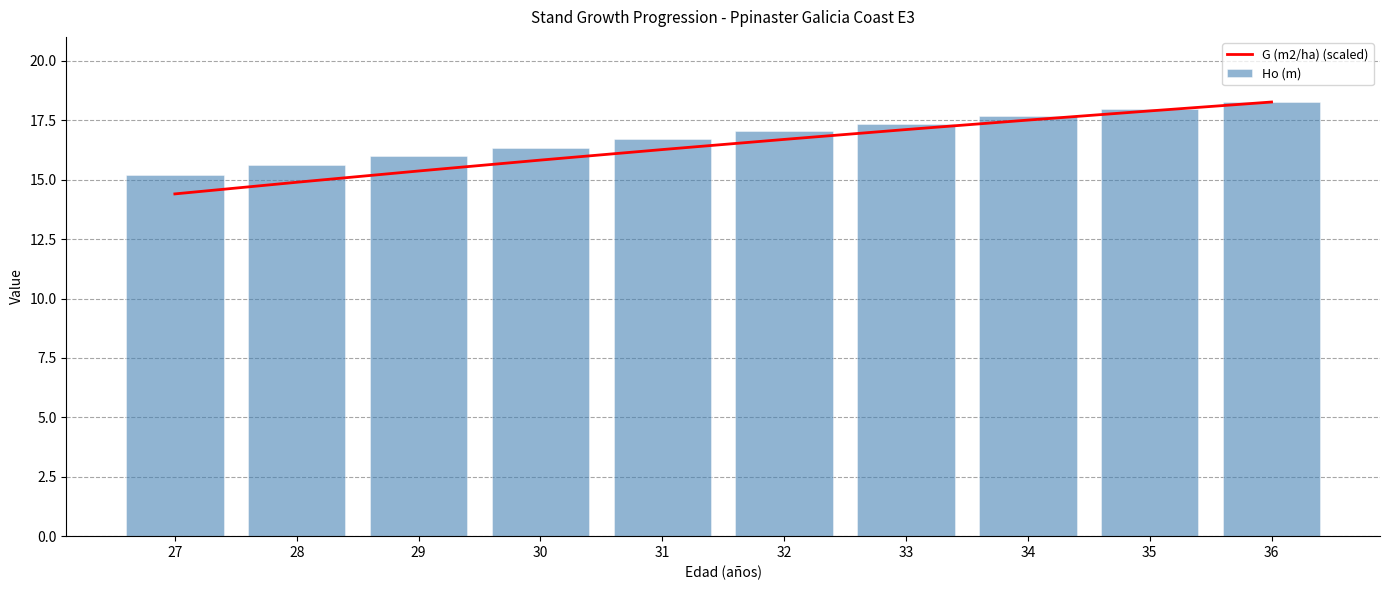

What is the difference between the maximum and minimum values in the Ho (m) series?

3.1